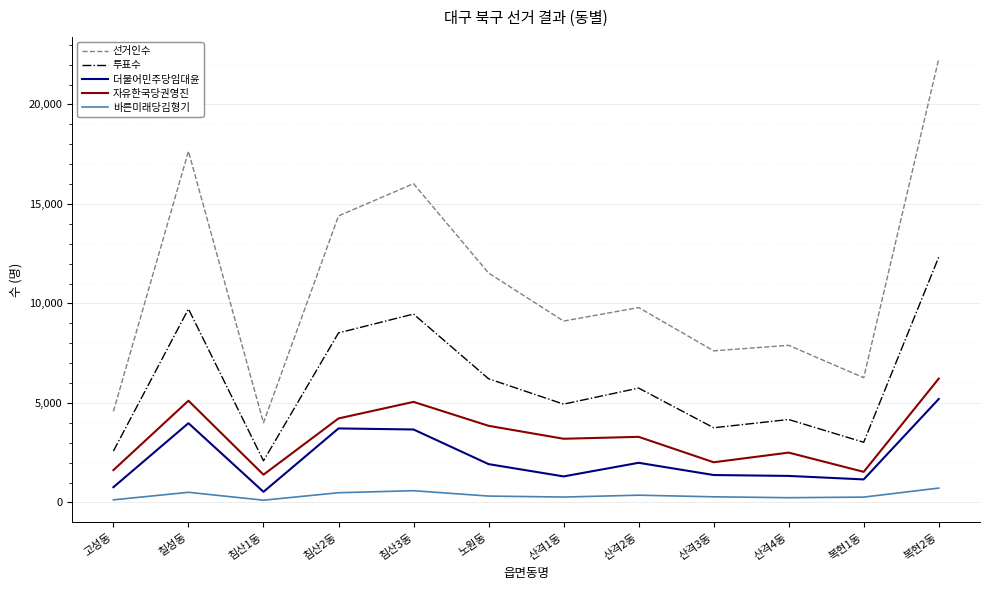

The 자유한국당권영진 series shows 3850 at 노원동. True or false?

True